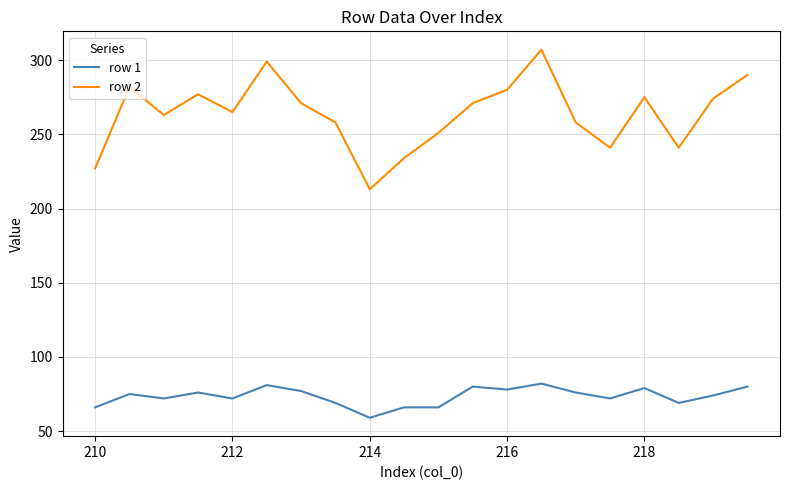

True or false: row 2 and row 1 intersect in this chart.

False